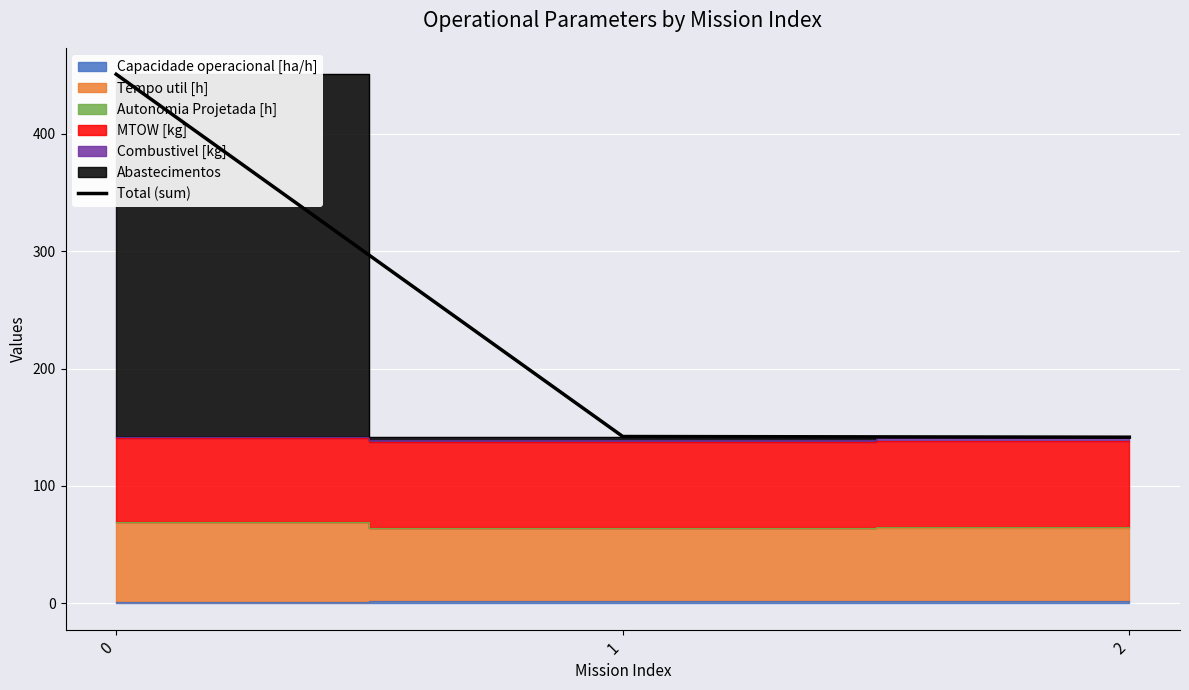

Does the chart display data point markers on the line(s)?

No